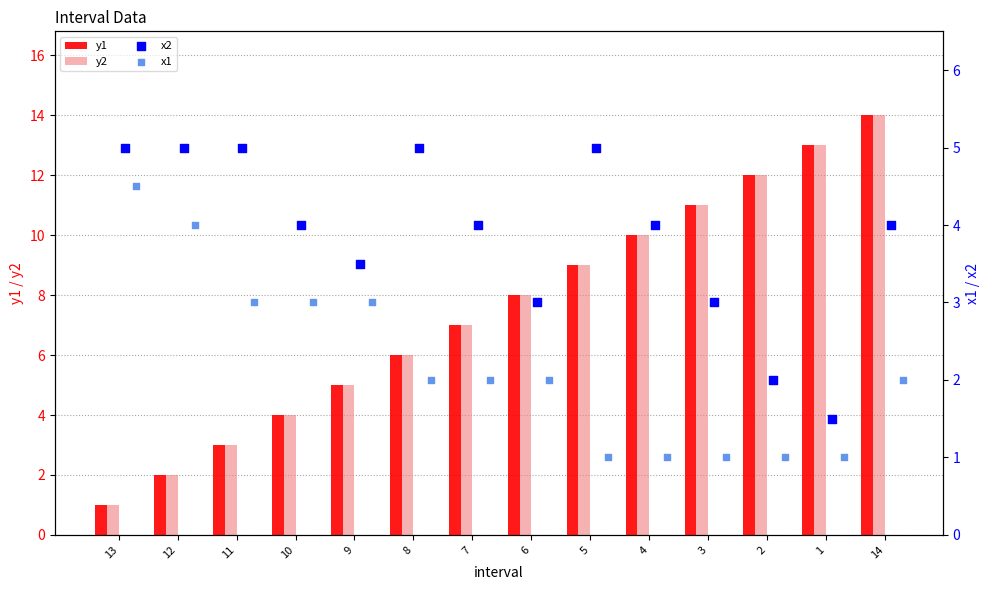

Which series reaches the maximum Y coordinate?

y1